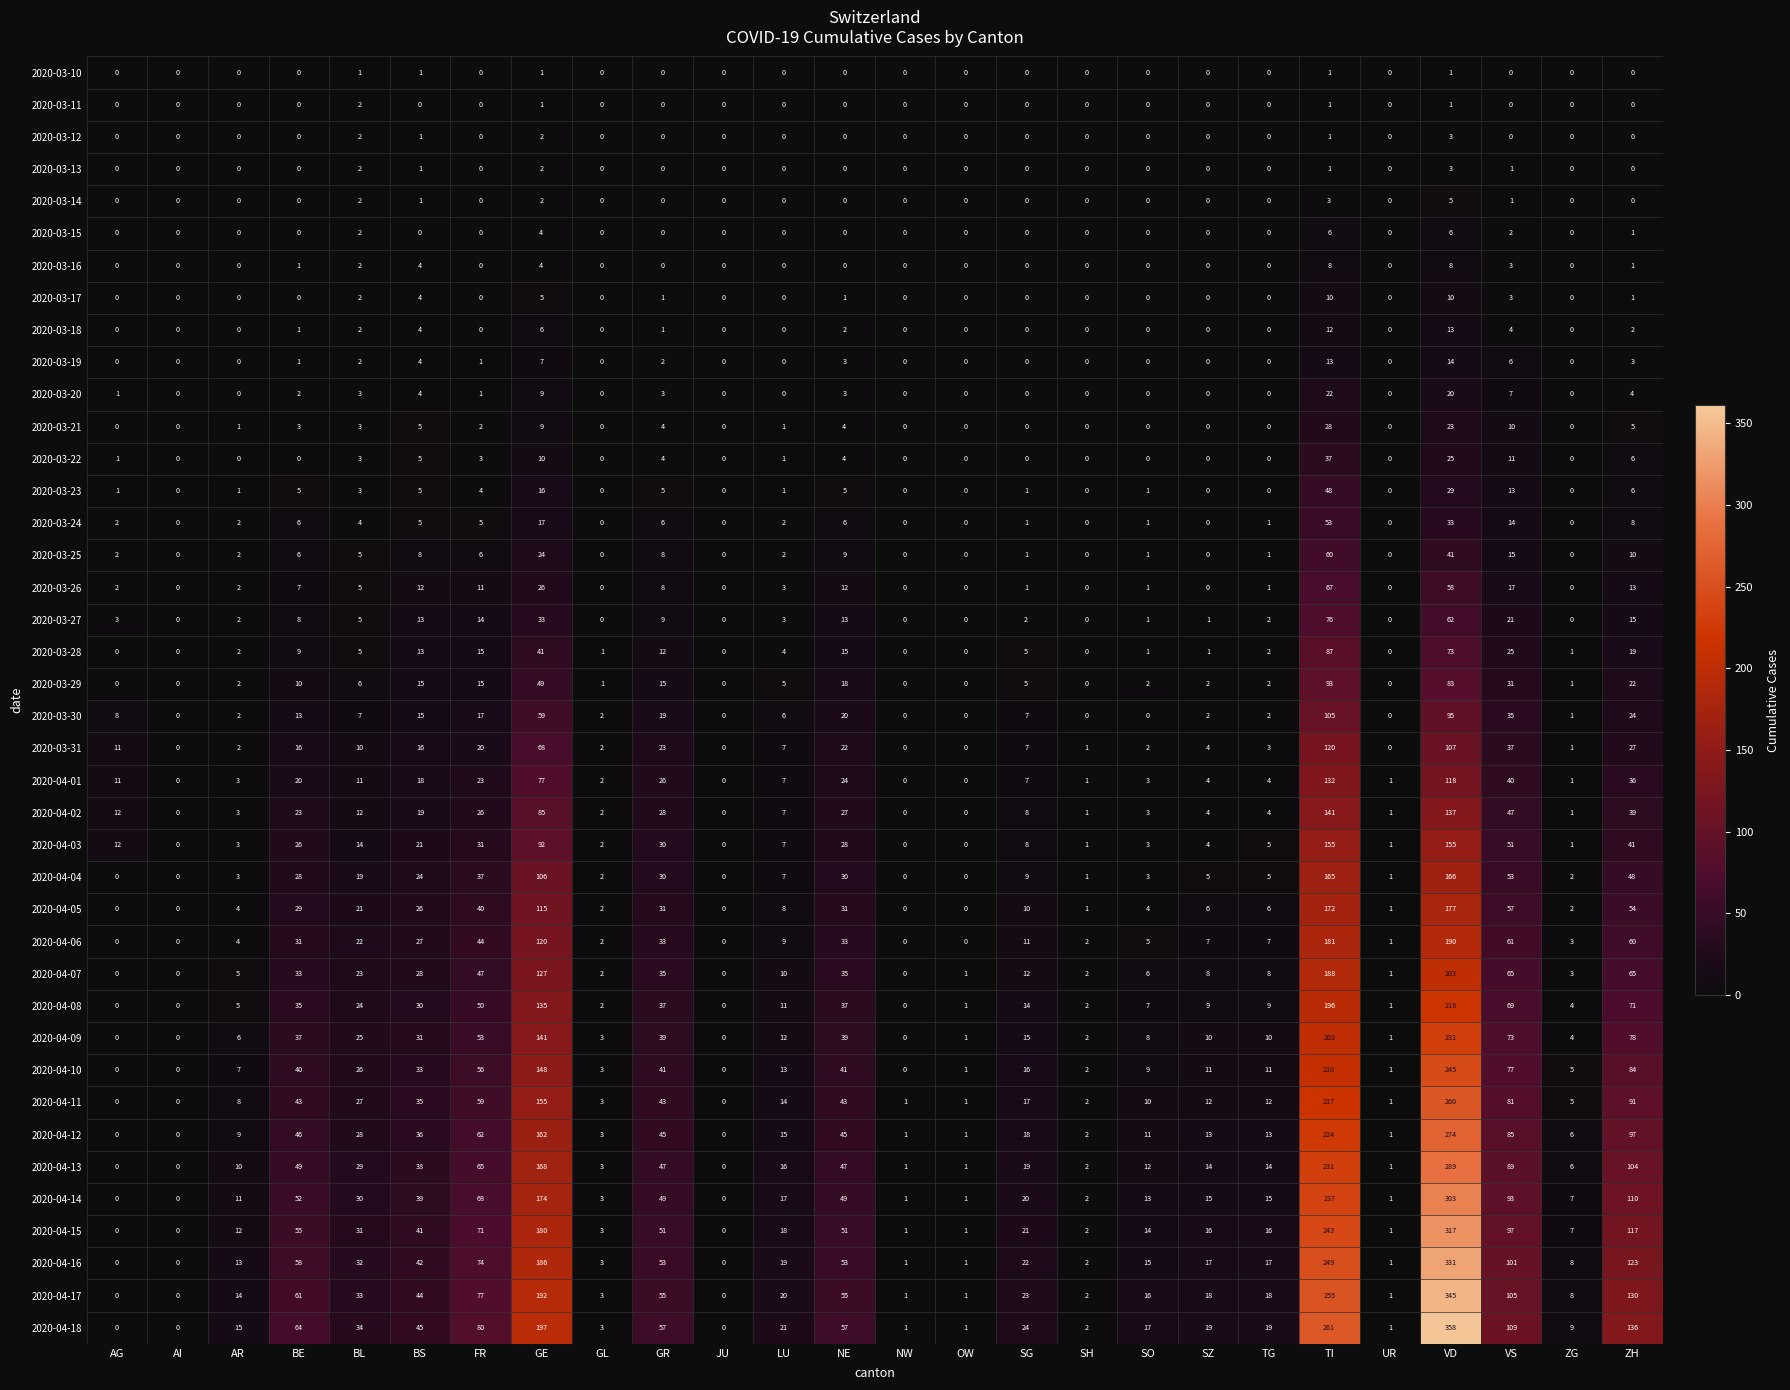

At how many categories does at least one series exceed 217?

2